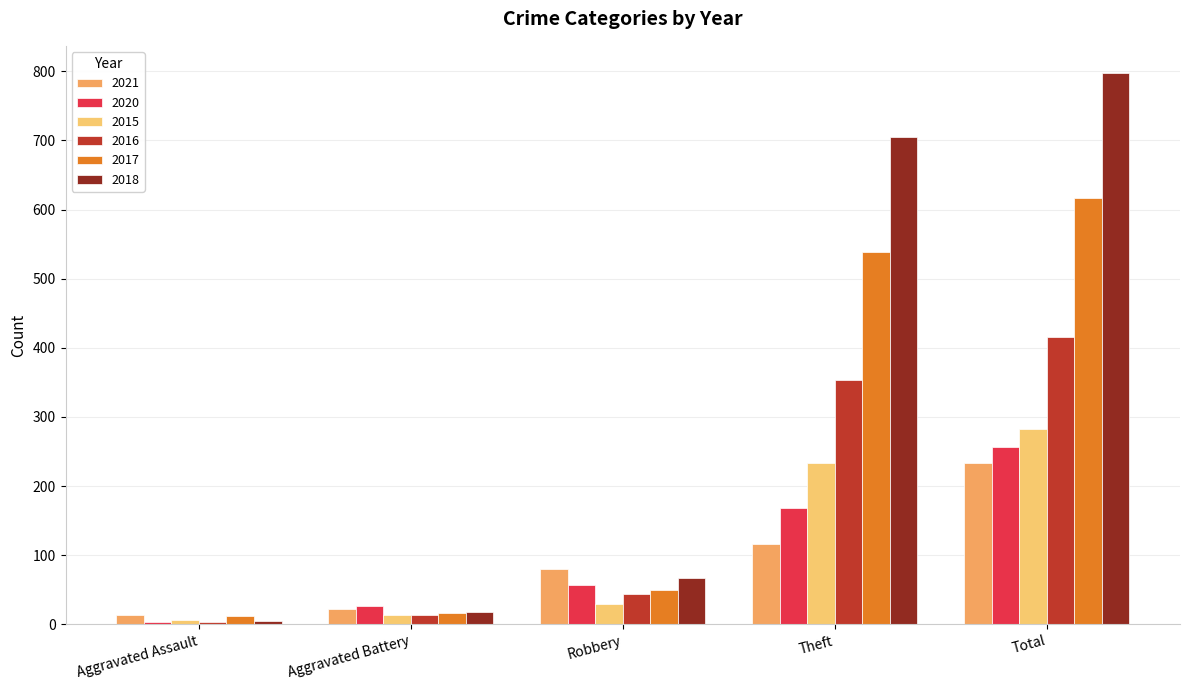

What is the difference between the second highest and minimum values in the 2017 series?

526